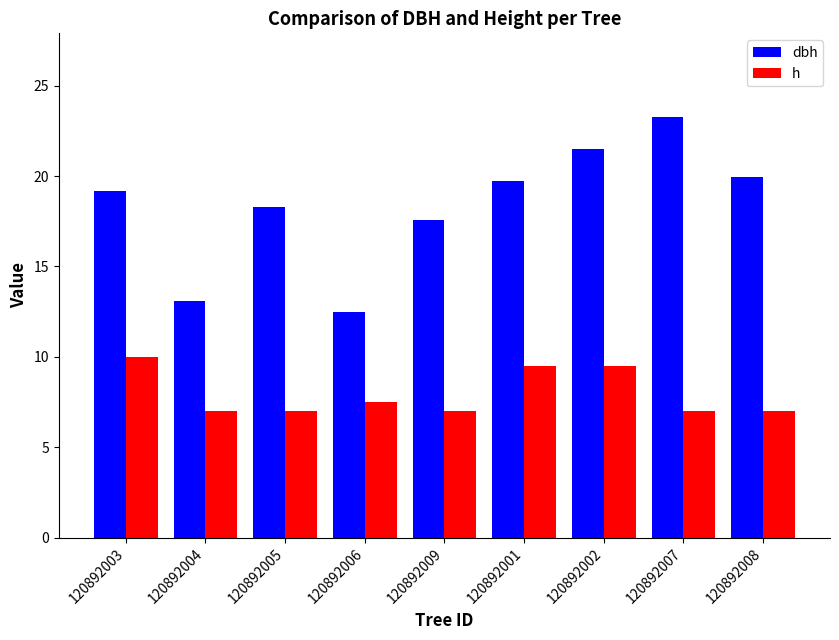

Which label corresponds to the largest value in the chart?

120892007